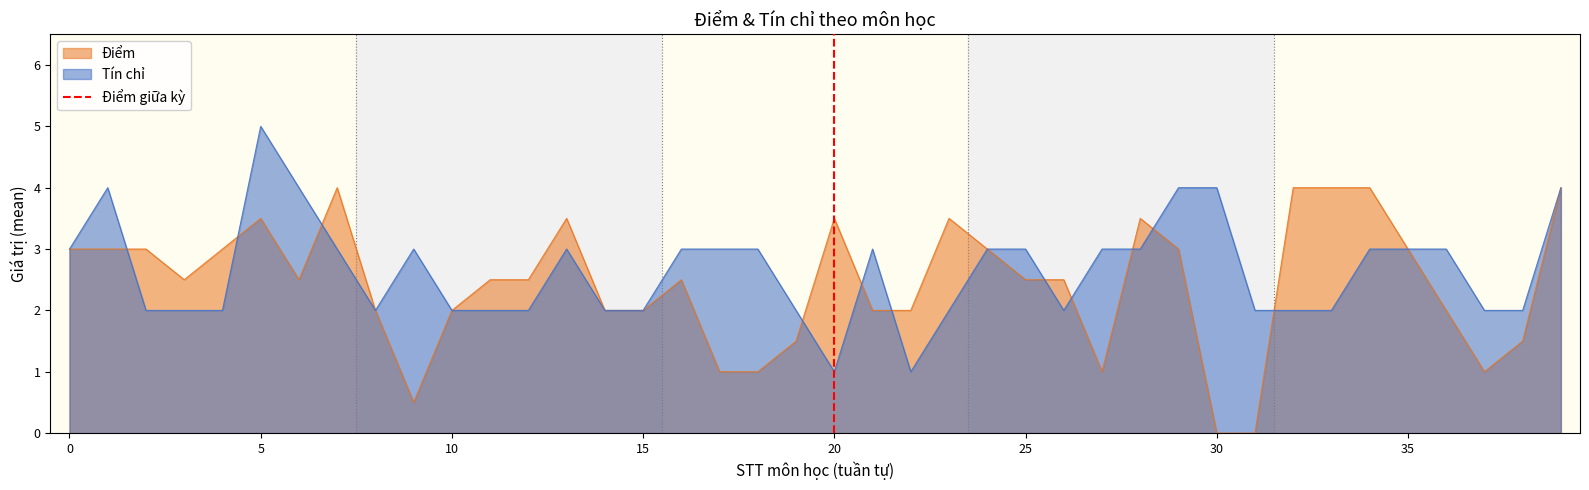

The Tín chỉ series shows 8.9 at 5. True or false?

False